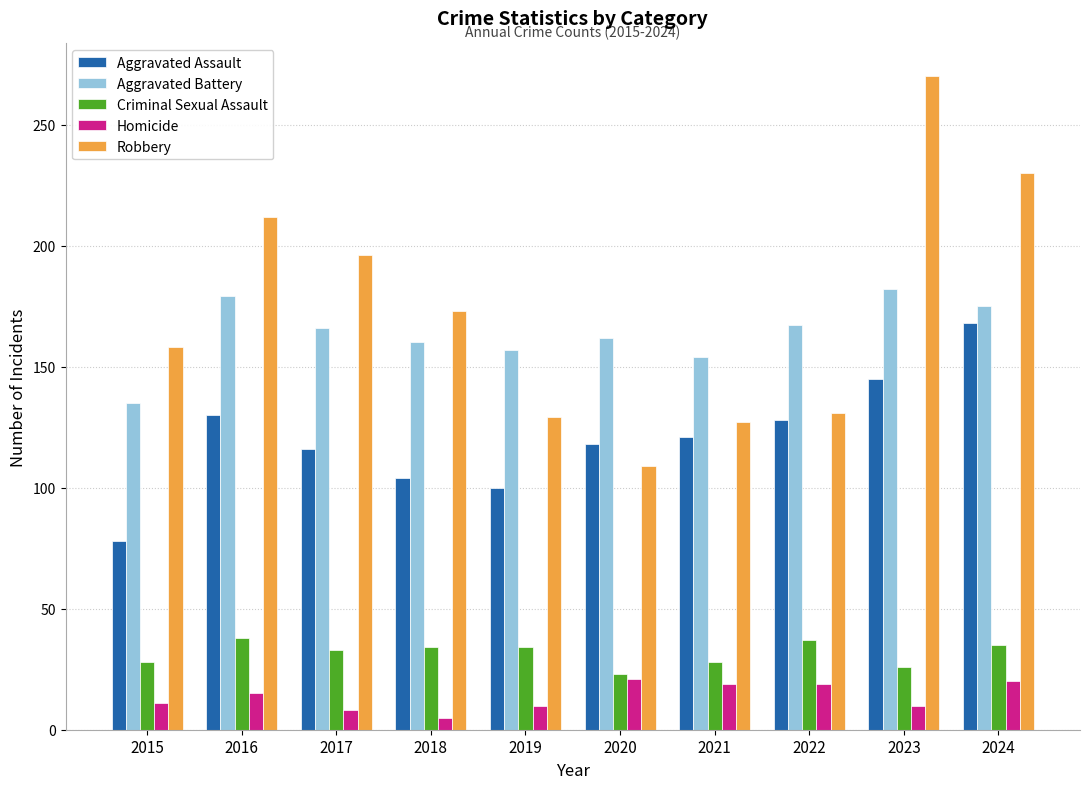

Which label corresponds to the smallest value in the chart?

2018